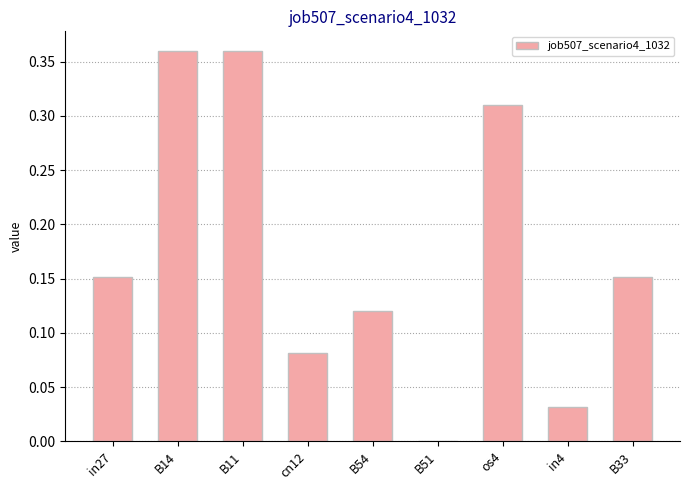

How many values are above zero?

8